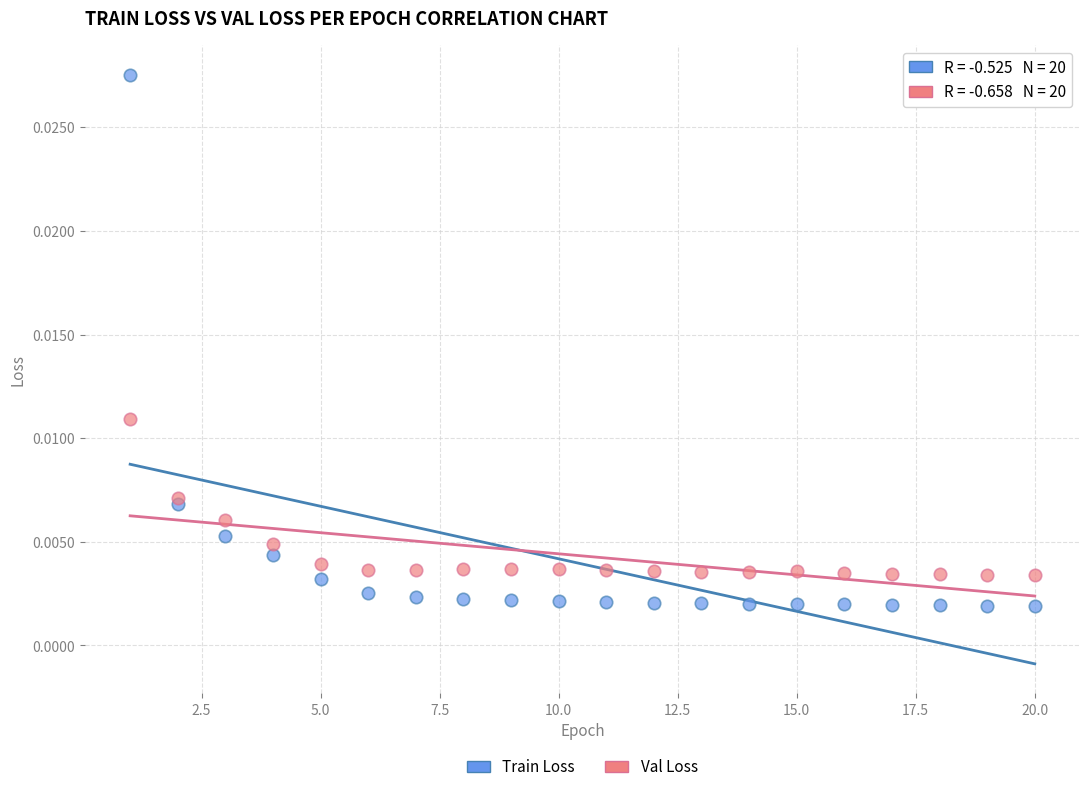

Which series has the largest Y range (max minus min)?

Train Loss